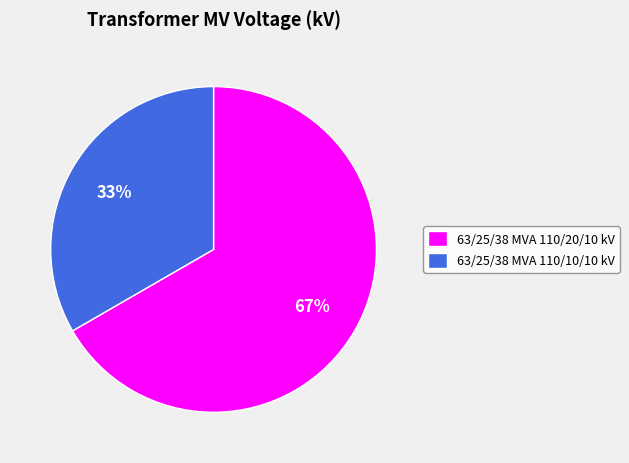

Is it true that 63/25/38 MVA 110/10/10 kV is 44% of the pie?

False